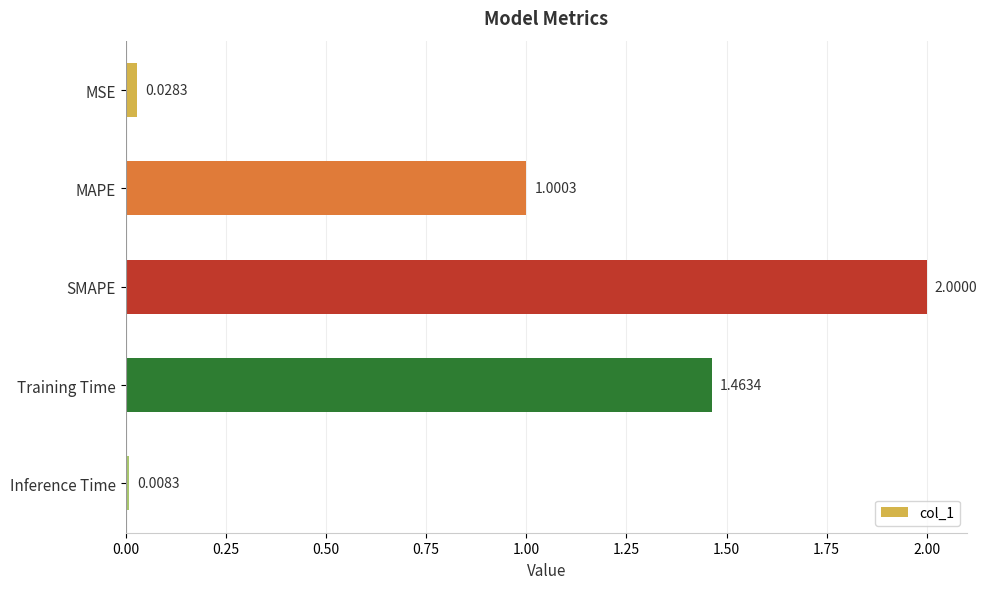

What is the difference between the maximum and minimum values?

2.0